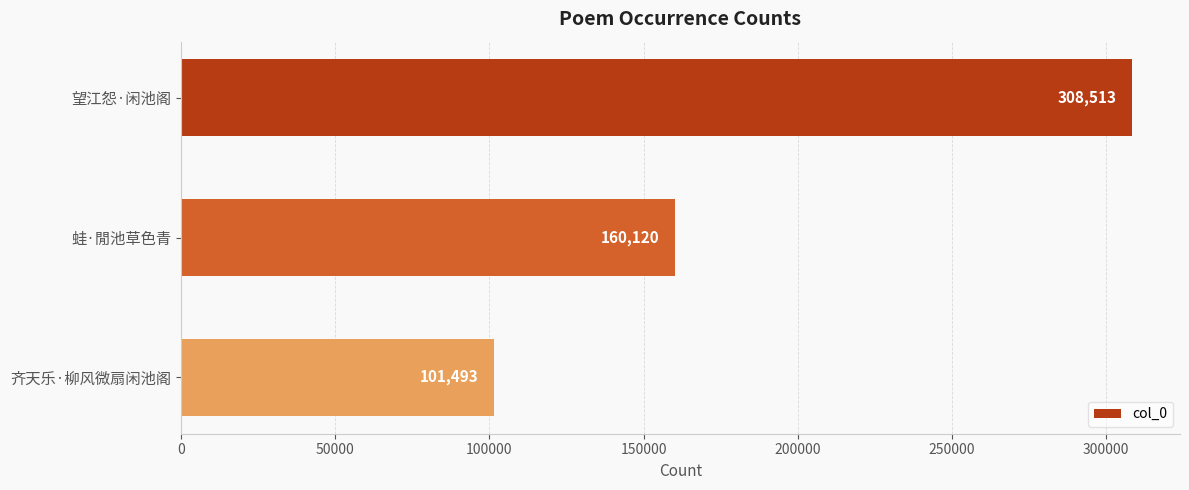

How many data points does each series have?

3